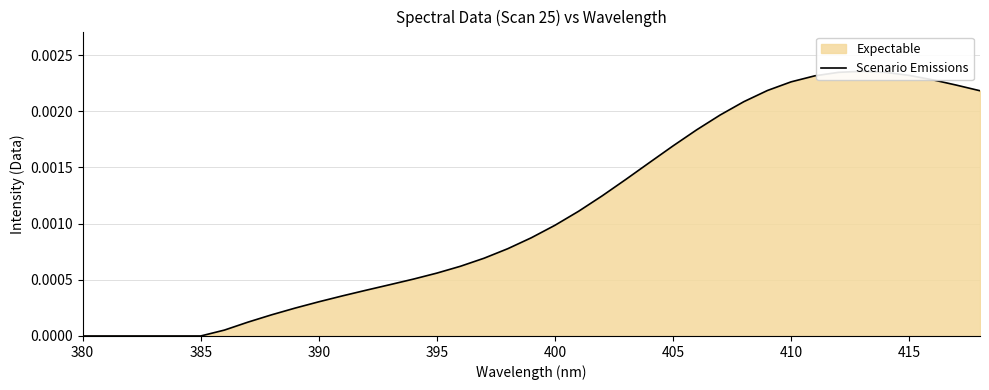

How many data points are above 0?

33